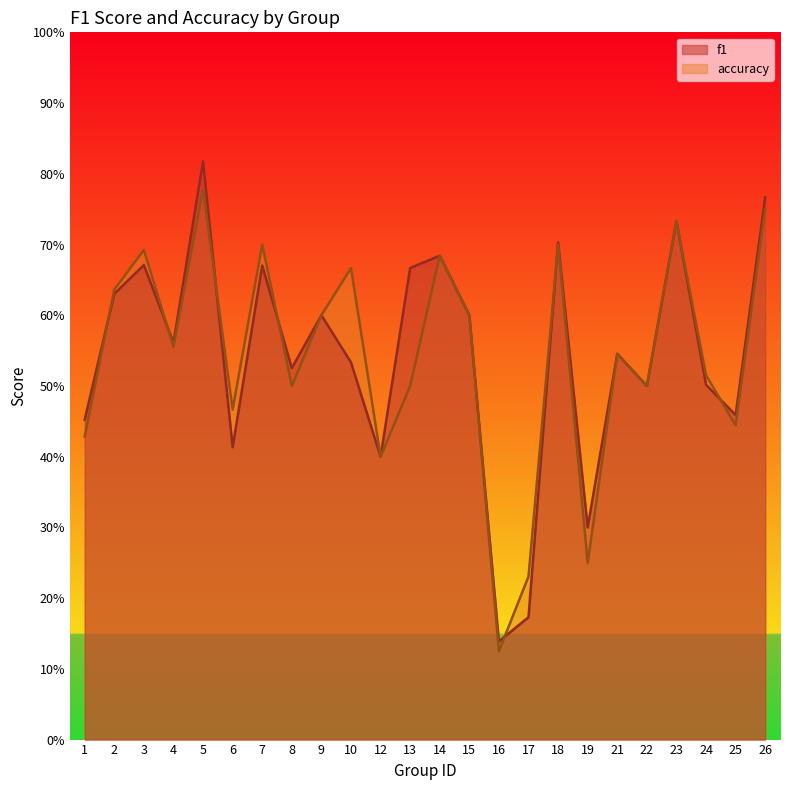

Between 23 and 4, which is larger?

23